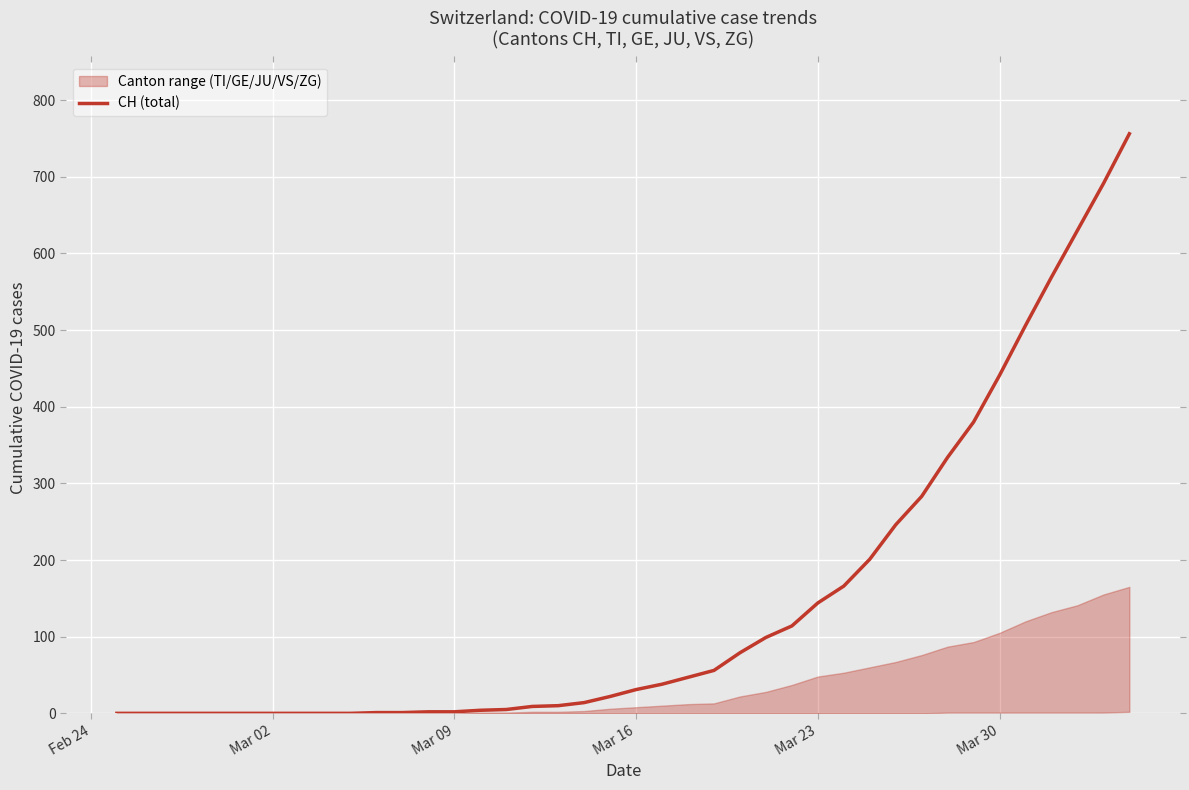

What is the highest value of the CH (total) series?

756